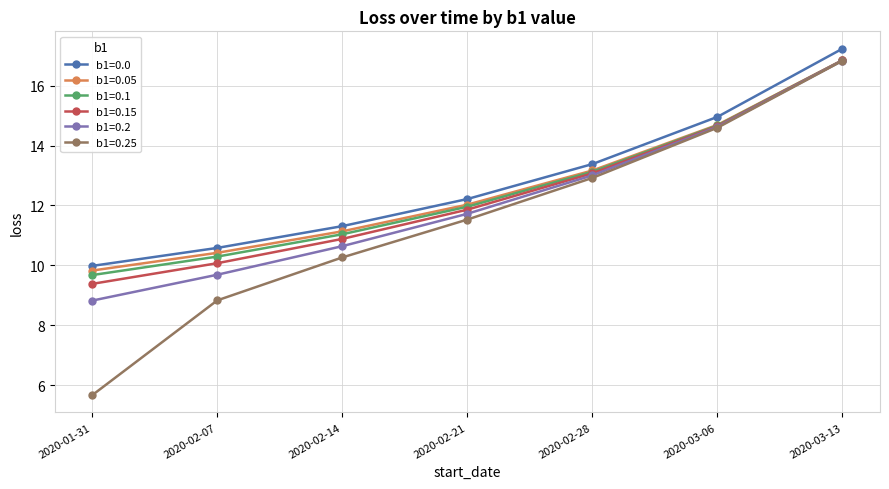

How many values in the b1=0.0 series are below 12?

3